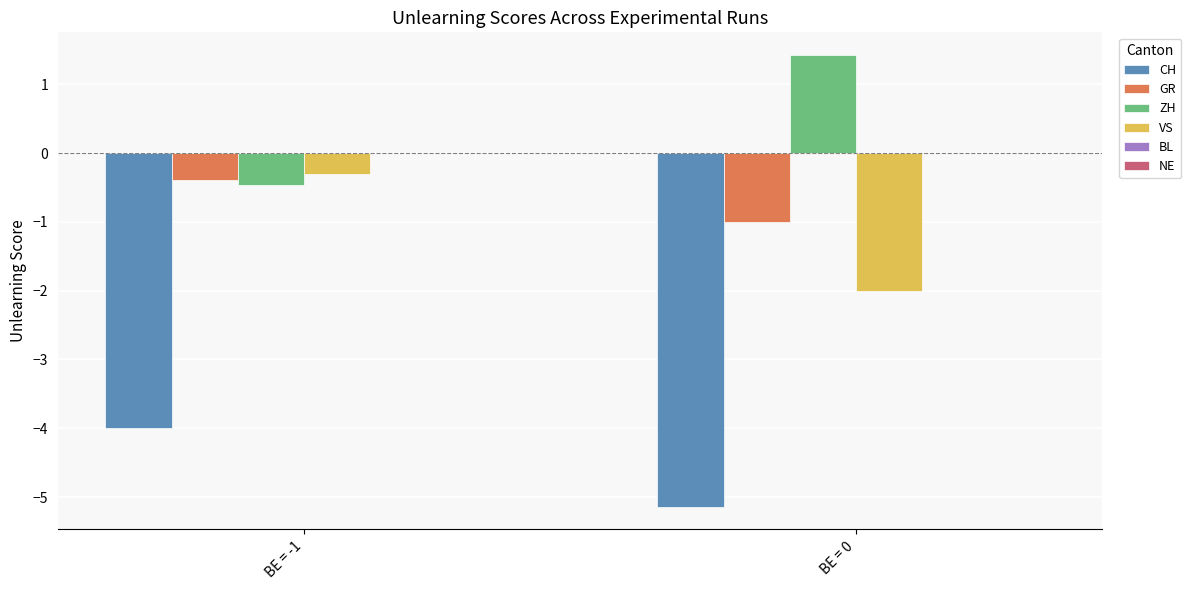

What is the spread (max minus min) of values at BE = -1?

3.7